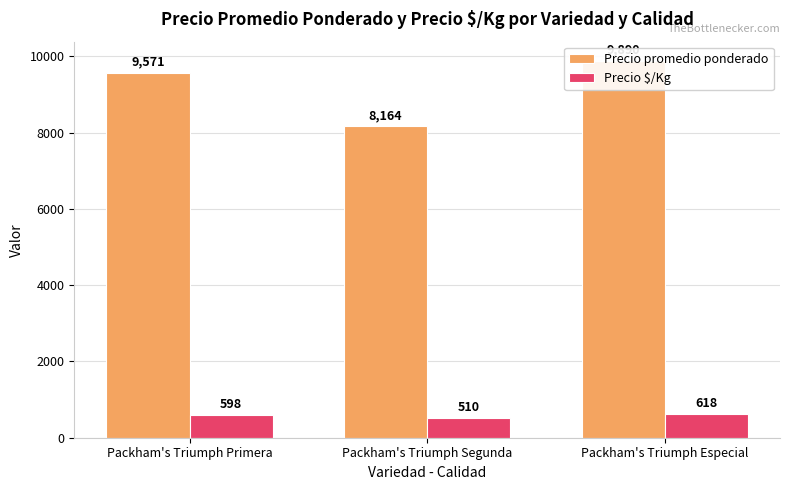

Reading left to right, what are all the values shown in this chart?

Precio promedio ponderado: Packham's Triumph Primera=9571	Packham's Triumph Segunda=8164	Packham's Triumph Especial=9890
Precio $/Kg: Packham's Triumph Primera=598	Packham's Triumph Segunda=510	Packham's Triumph Especial=618